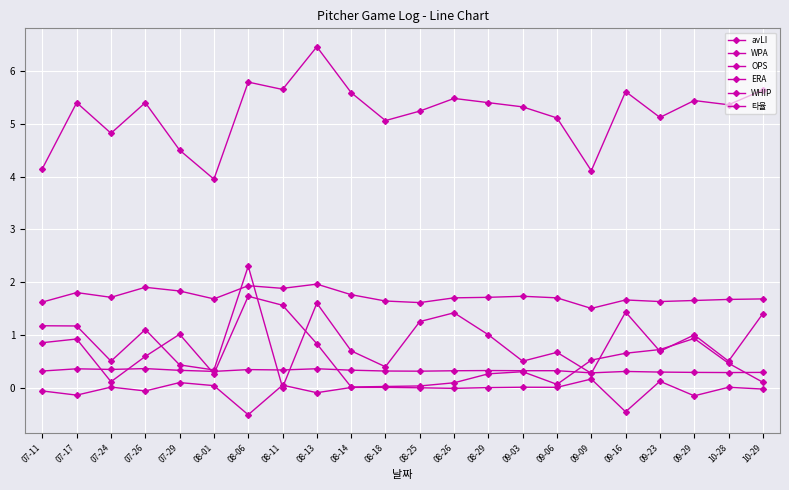

Which series changed the most between 08-25 and 09-23?

avLI